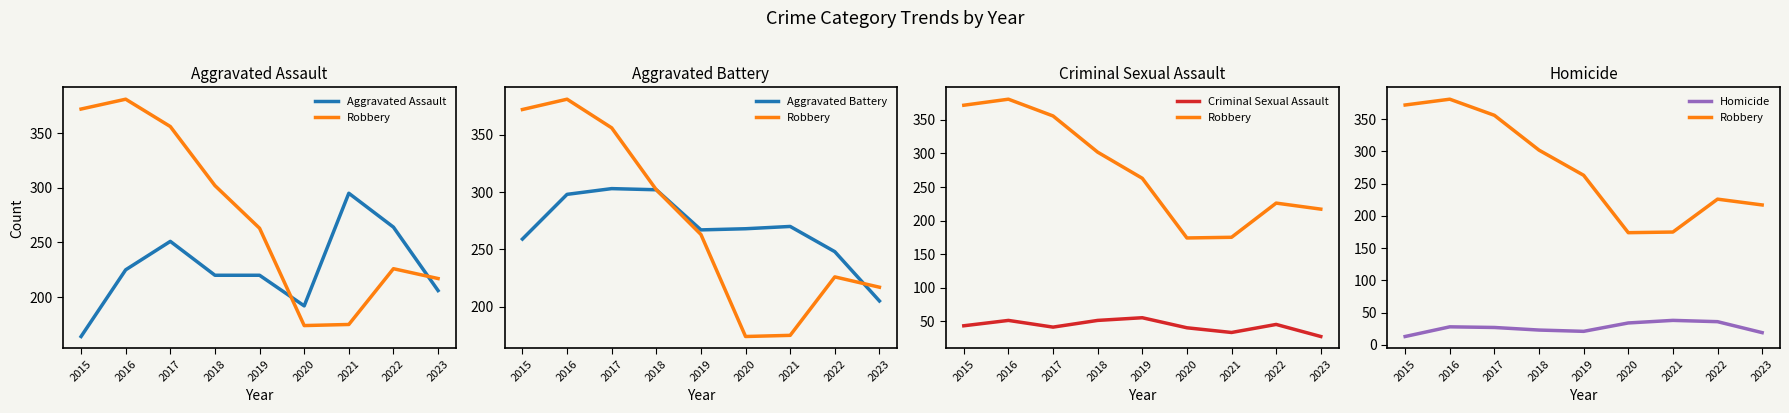

What is the total value across all series at 2016?

983